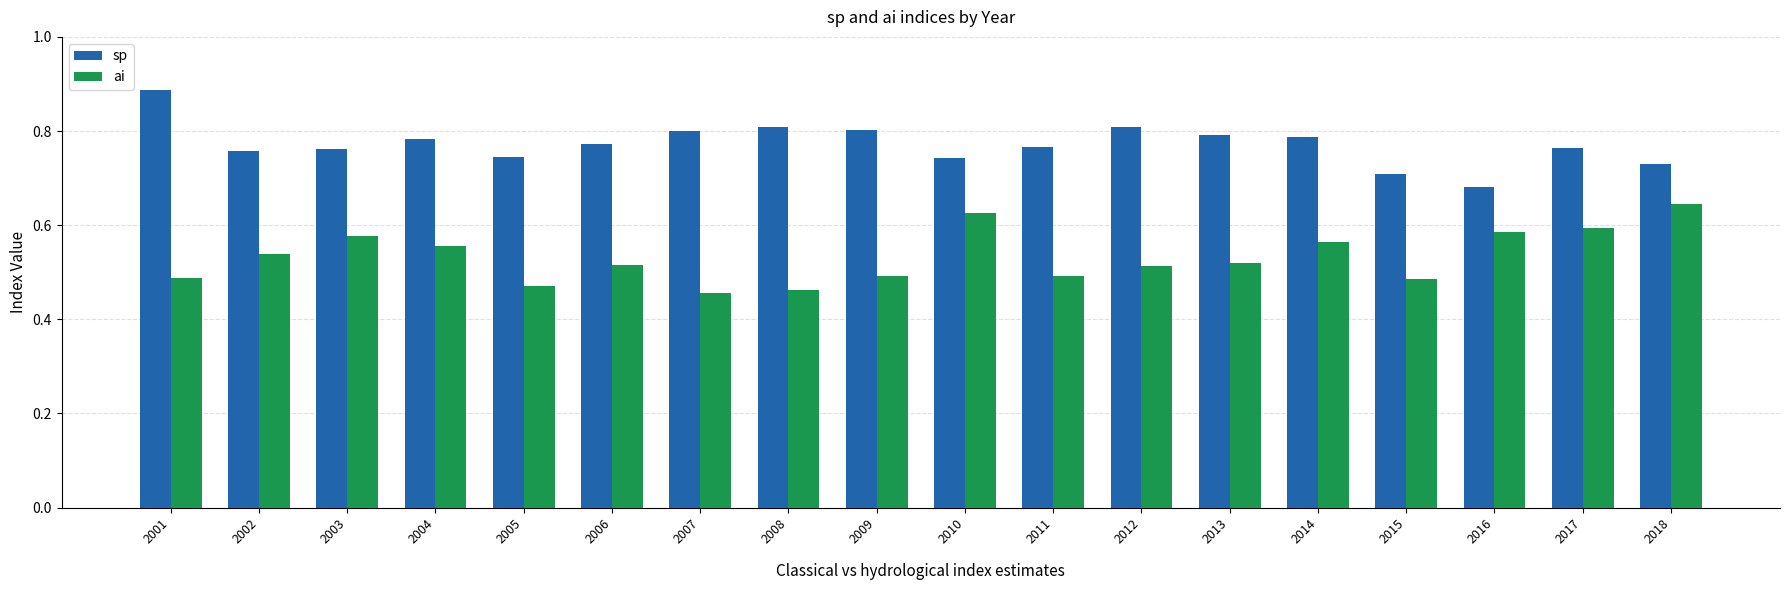

Where is sp nearest to the value 0?

2016